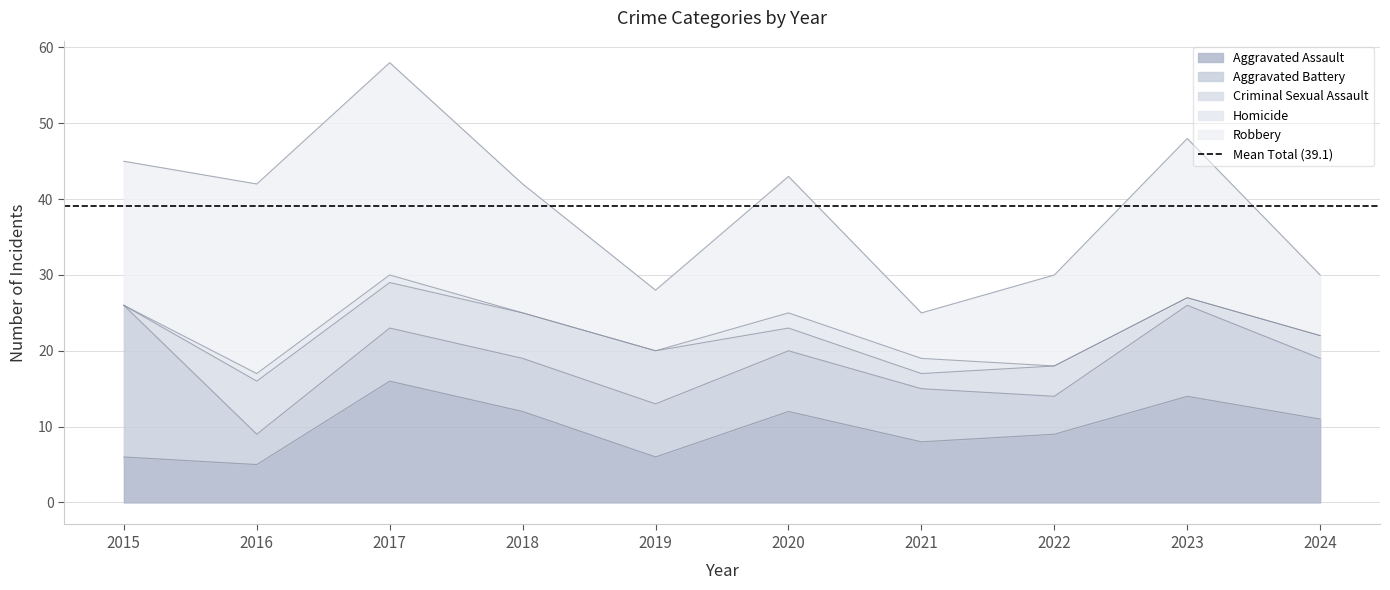

Rank the series at 2017 from lowest to highest value.

Homicide, Criminal Sexual Assault, Aggravated Battery, Aggravated Assault, Robbery